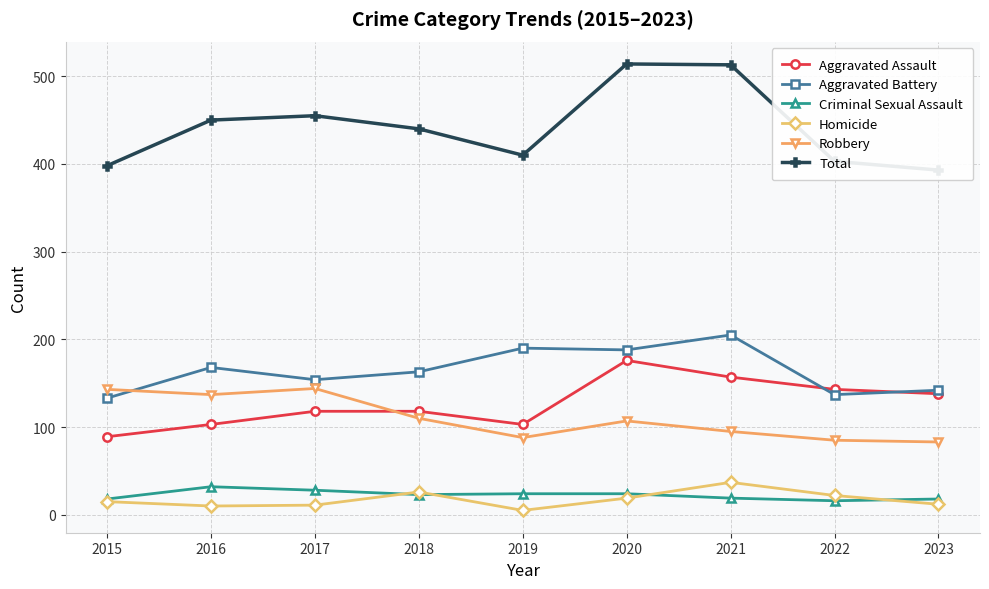

Where is the first local minimum for Homicide?

2016